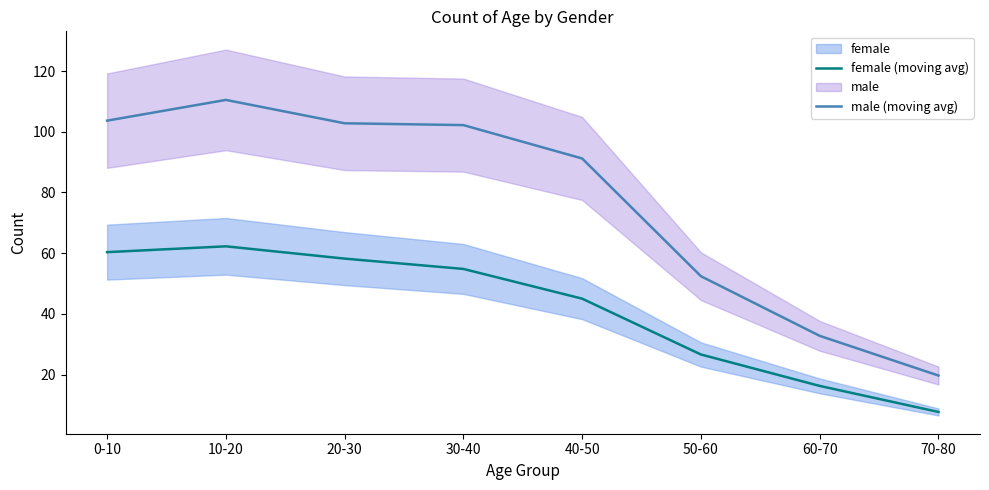

What is the sum of the female (moving avg) values at 10-20 and 0-10?

122.6